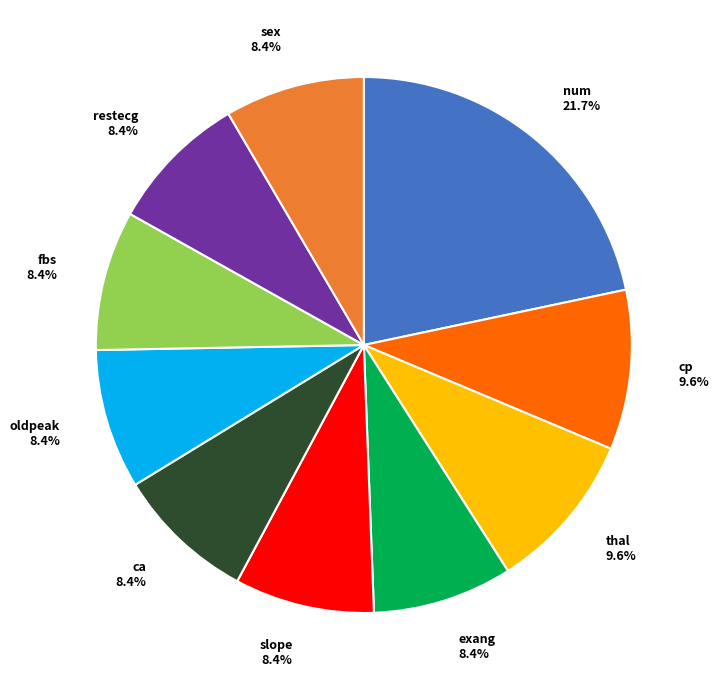

What percentage is NOT represented by fbs 8.4%?

91.6%